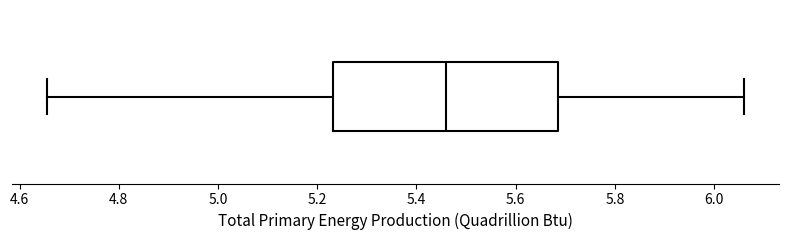

Read this box plot against the x-axis: the position of the median line, the range covered by the box, and the ends of both whiskers. The values are not printed on the chart, so give them approximately, as read against the axis.

median 5.46, box 5.24 to 5.68, whiskers 4.66 to 6.06